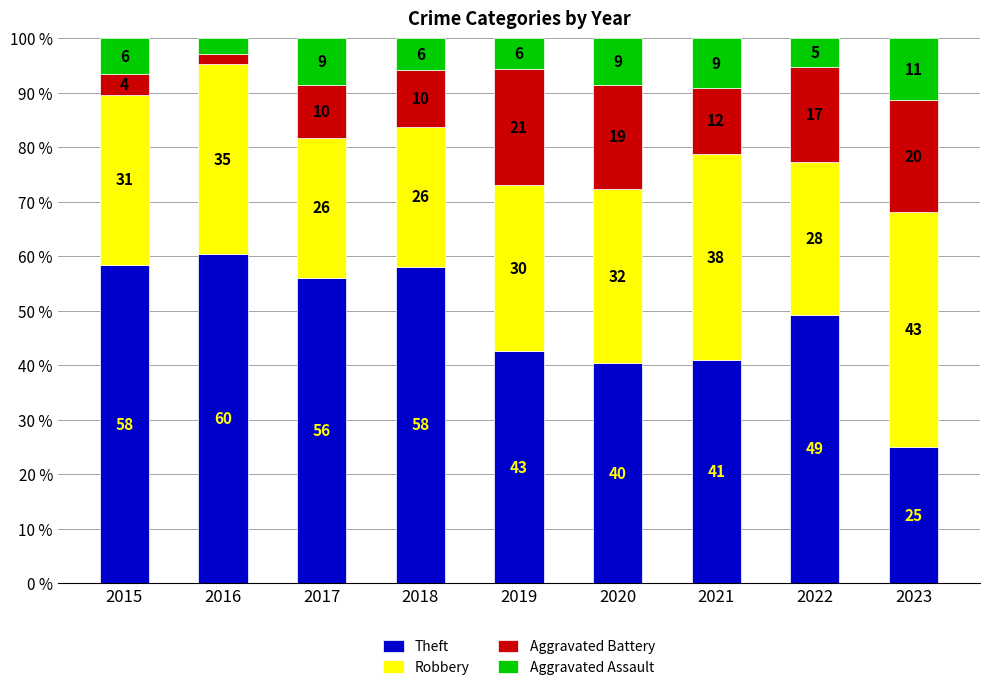

List the labels in order of Robbery value, smallest first.

2018, 2017, 2022, 2019, 2015, 2020, 2016, 2021, 2023